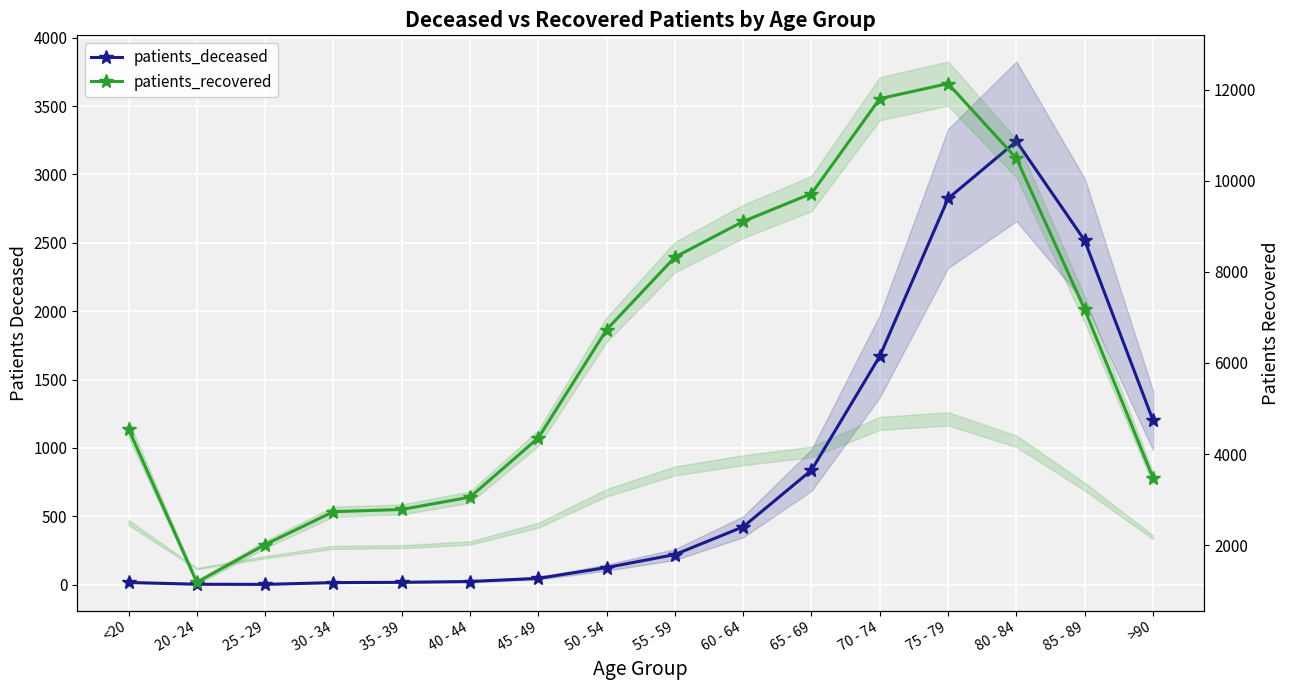

What is the minimum value for patients_recovered?

1187